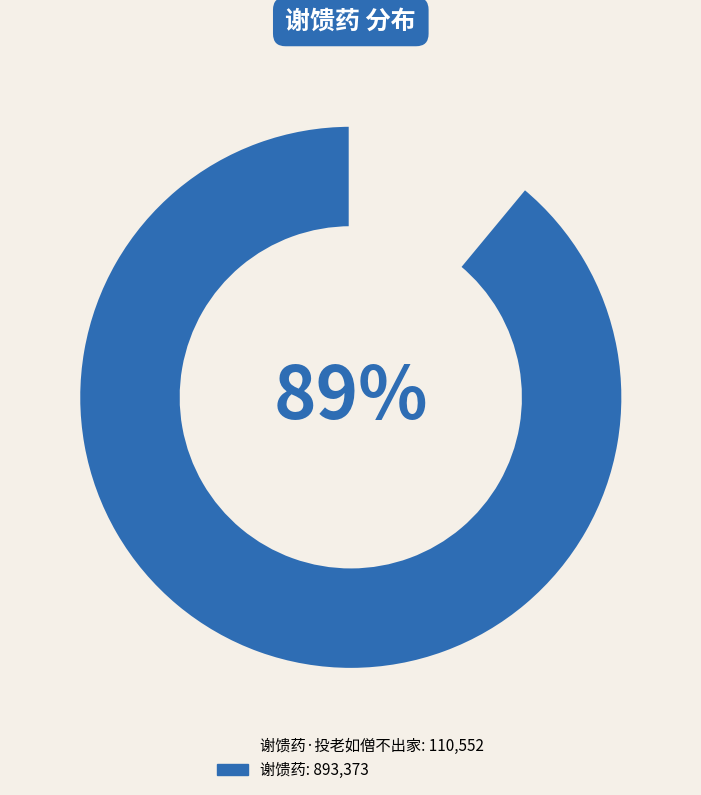

To the nearest percent, what is the difference between the largest and smallest slice percentages?

78%